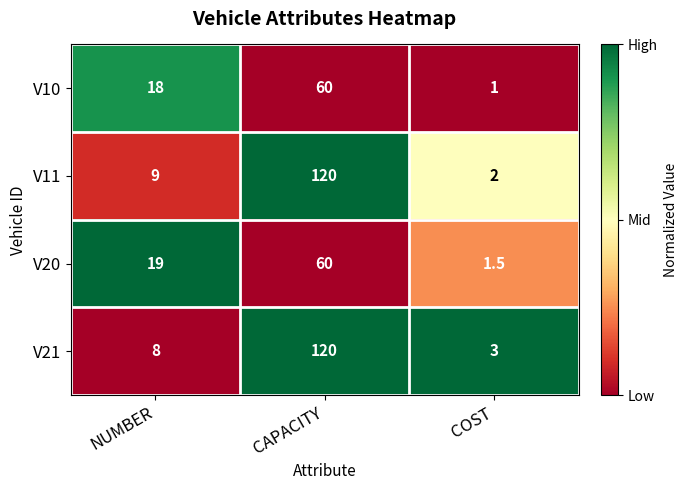

Rank the categories by V11 value from lowest to highest.

COST, NUMBER, CAPACITY